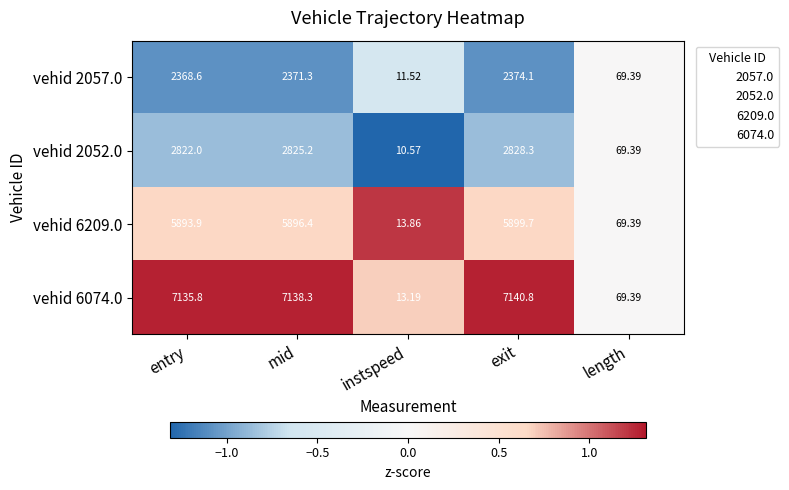

What is the maximum value shown in the chart?

7140.8